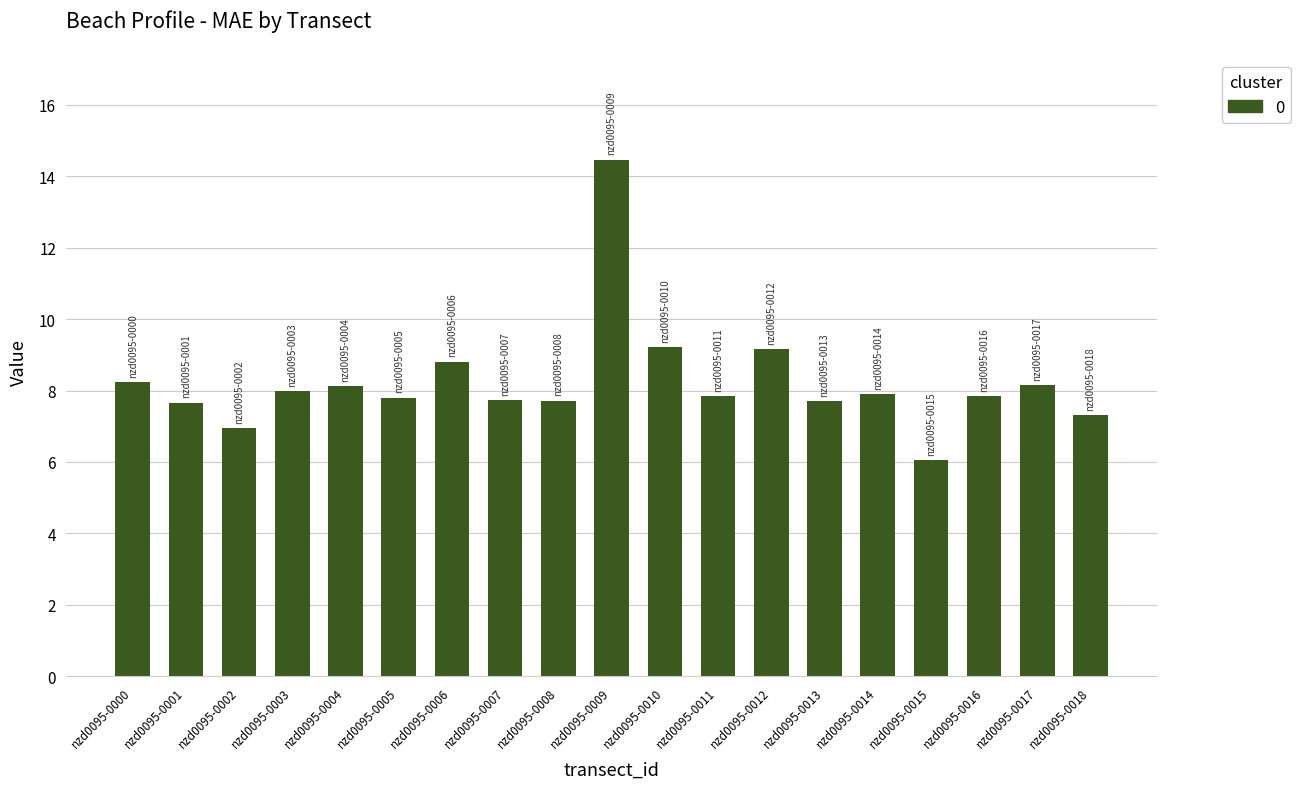

Approximately how many times larger is the value at nzd0095-0014 compared to nzd0095-0001?

1.0